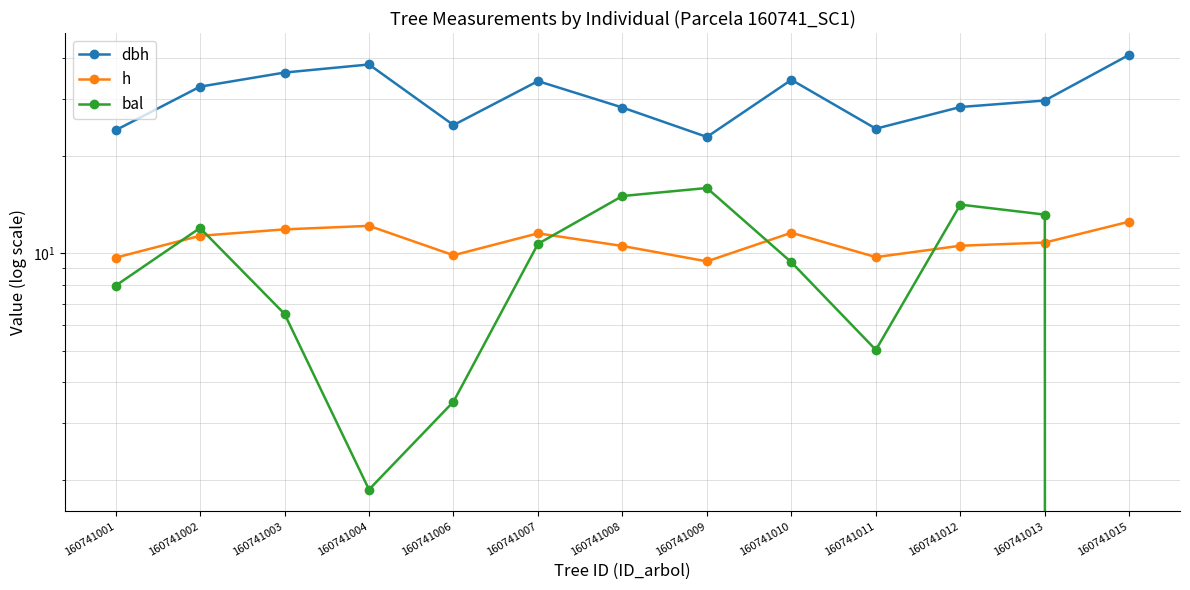

How many series are shown in this chart?

3